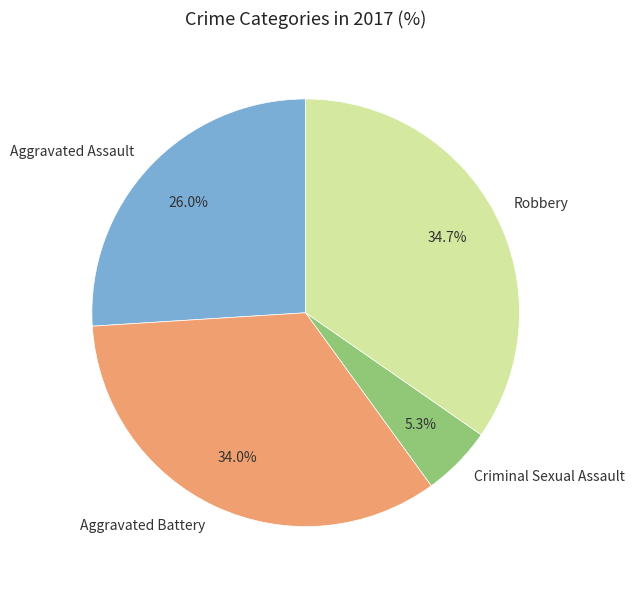

What is the ratio of the value at Robbery to the value at Aggravated Assault?

1.3